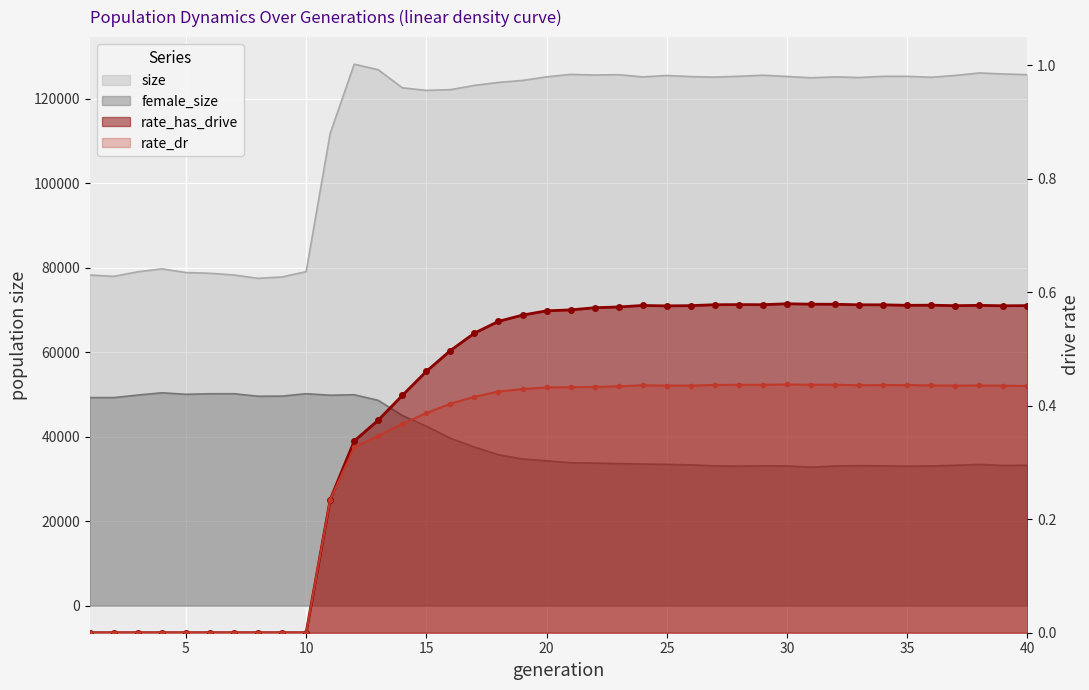

True or false: size has a value of 125756.0 at 40.

True